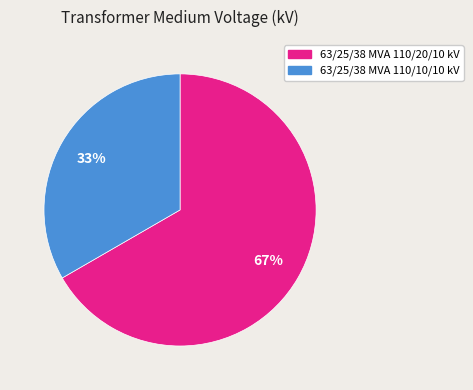

To the nearest percent, what portion does 63/25/38 MVA 110/10/10 kV represent?

33%